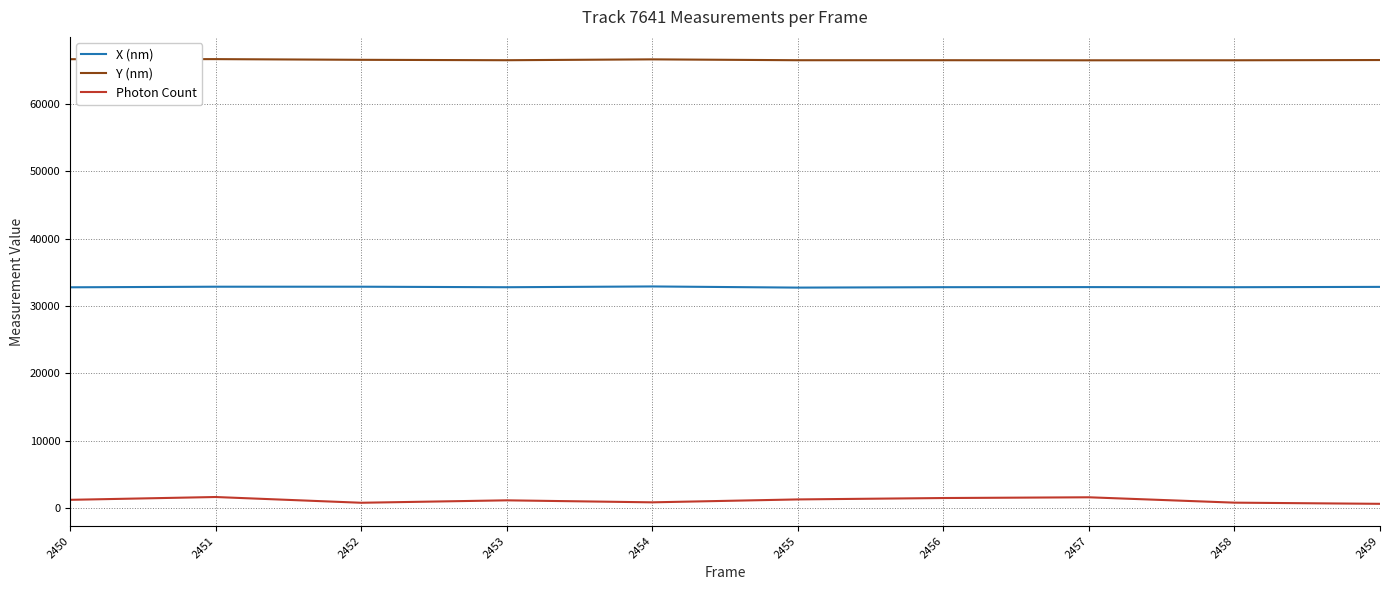

What value does the Photon Count series have at 2456?

1535.3